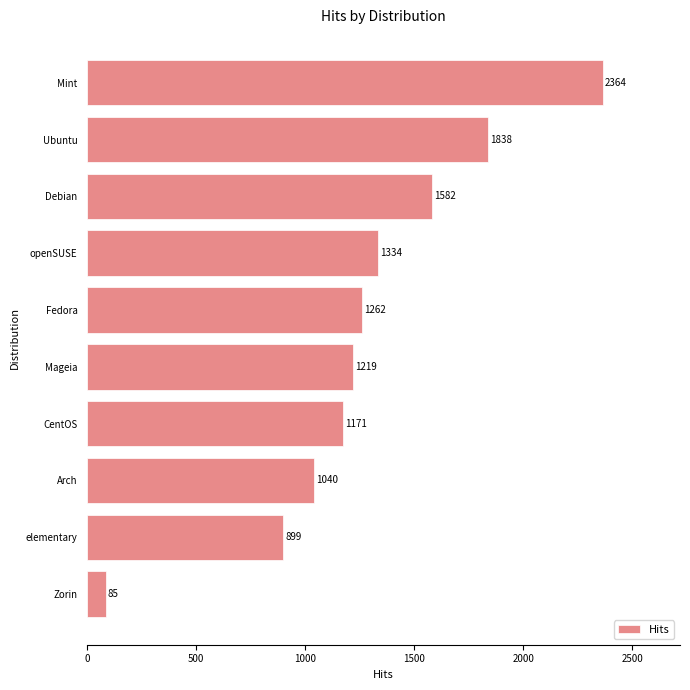

Rank the categories by value from lowest to highest.

Zorin, elementary, Arch, CentOS, Mageia, Fedora, openSUSE, Debian, Ubuntu, Mint